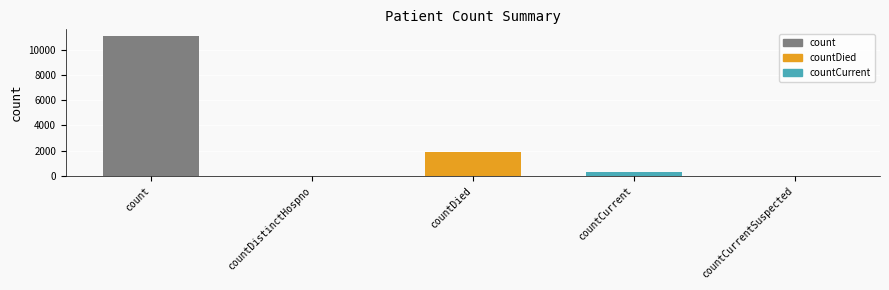

Reading left to right, transcribe all the data shown in this chart.

count=11062	countDistinctHospno=0	countDied=1896	countCurrent=332	countCurrentSuspected=0